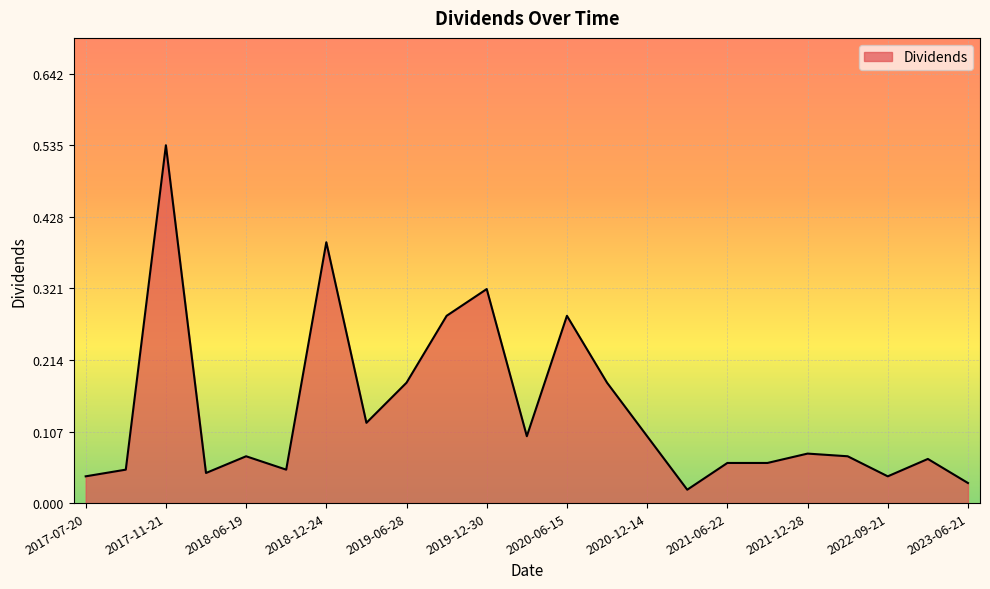

Reading left to right, extract all data points from this chart.

2017-07-20=0.0	2017-08-22=0.1	2017-11-21=0.5	2018-03-20=0.0	2018-06-19=0.1	2018-09-25=0.1	2018-12-24=0.4	2019-03-26=0.1	2019-06-28=0.2	2019-09-20=0.3	2019-12-30=0.3	2020-03-17=0.1	2020-06-15=0.3	2020-09-15=0.2	2020-12-14=0.1	2021-03-23=0.0	2021-06-22=0.1	2021-09-21=0.1	2021-12-28=0.1	2022-06-22=0.1	2022-09-21=0.0	2022-12-28=0.1	2023-06-21=0.0